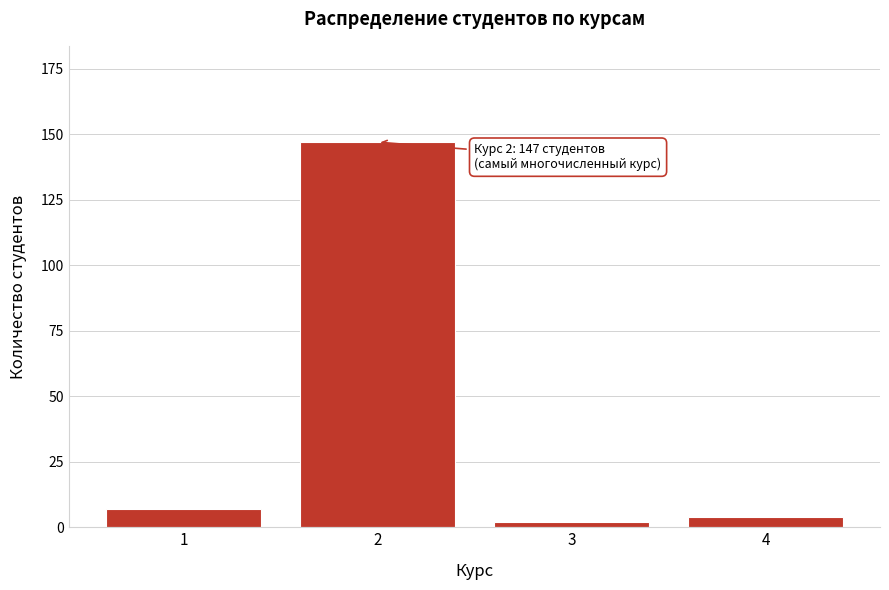

Reading left to right, extract all data points from this chart.

7	147	2	4